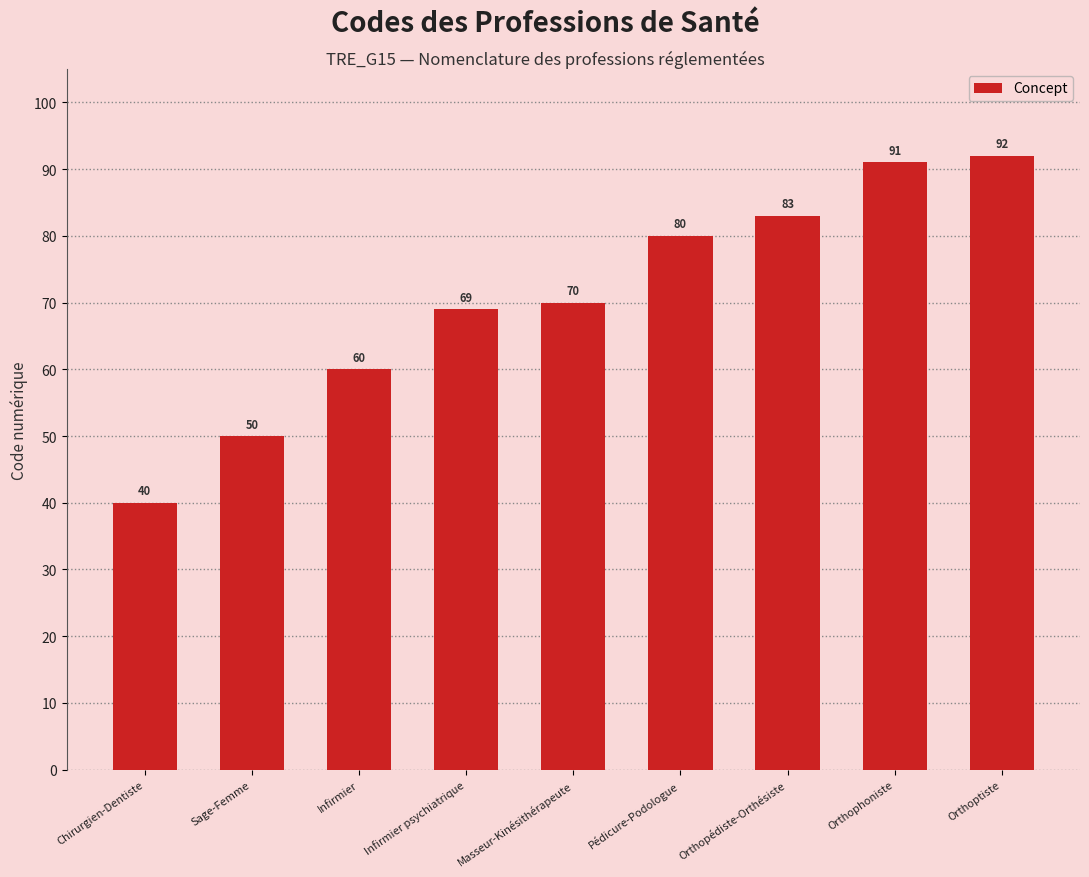

What is the value of the 4th bar from the left?

69